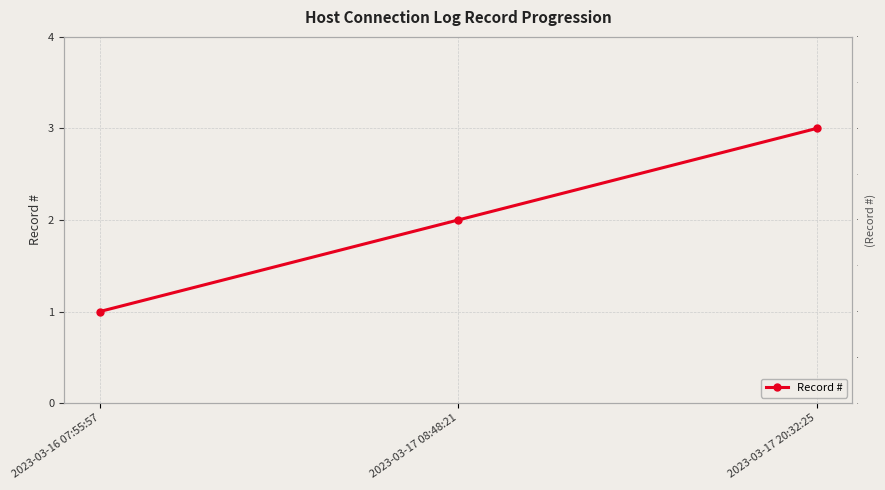

What is the minimum value shown in the chart?

1